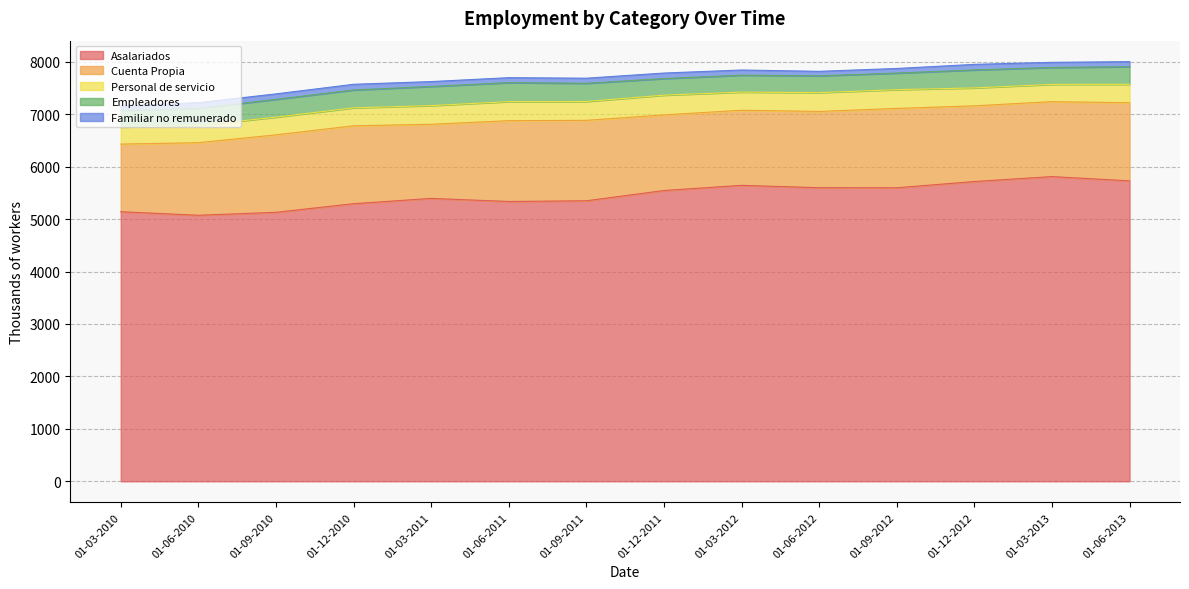

True or false: Empleadores has a value of 537.7 at 01-09-2012.

False